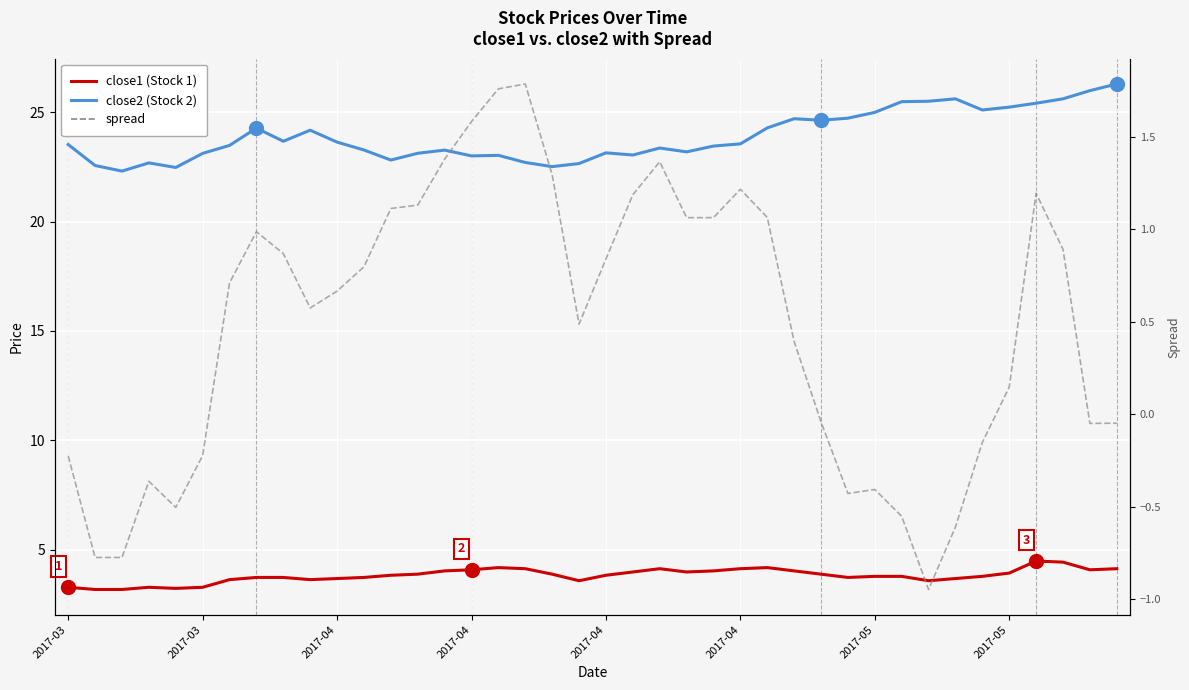

What is the highest value of the spread series?

1.8